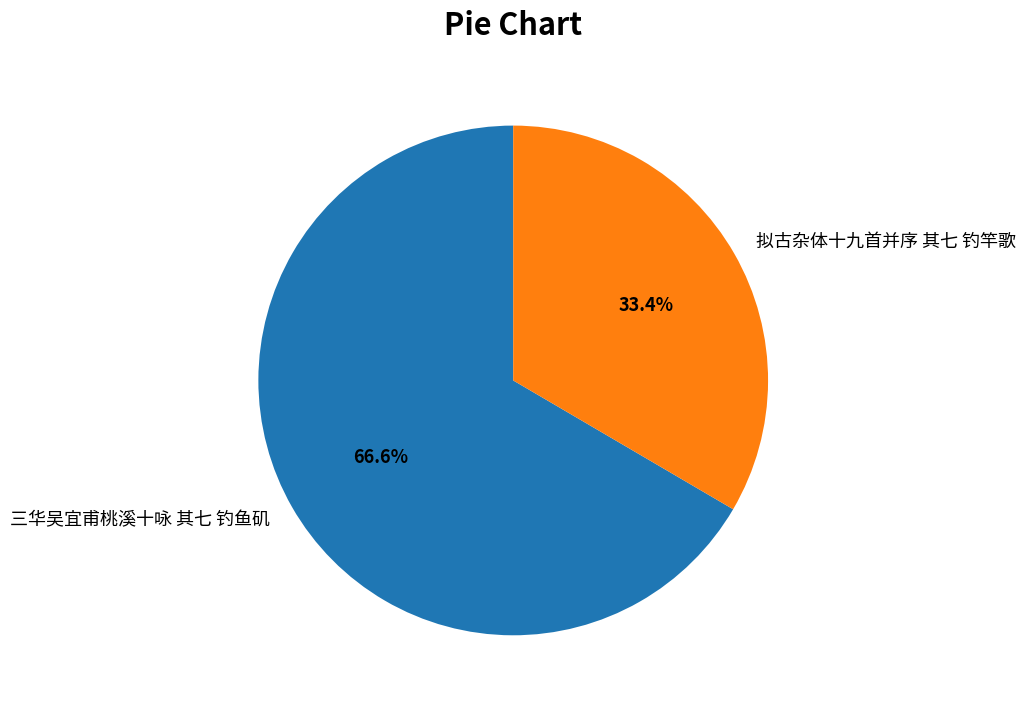

Count the number of slices in the pie.

2